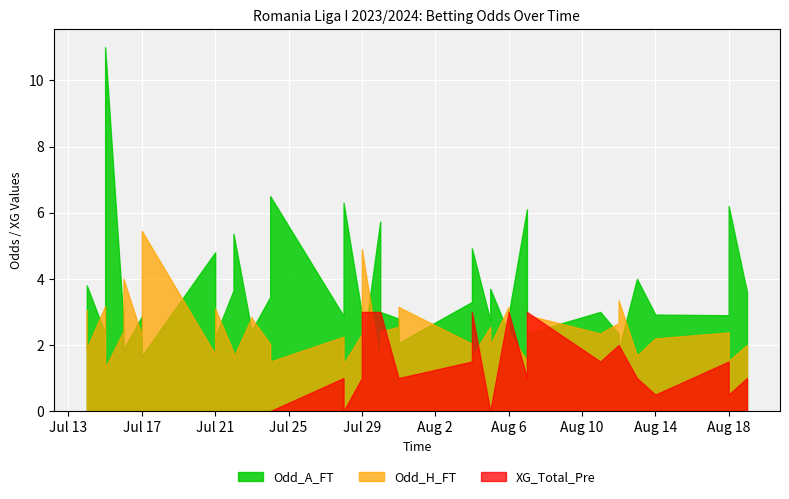

What is the average value of the XG_Total_Pre series?

0.9